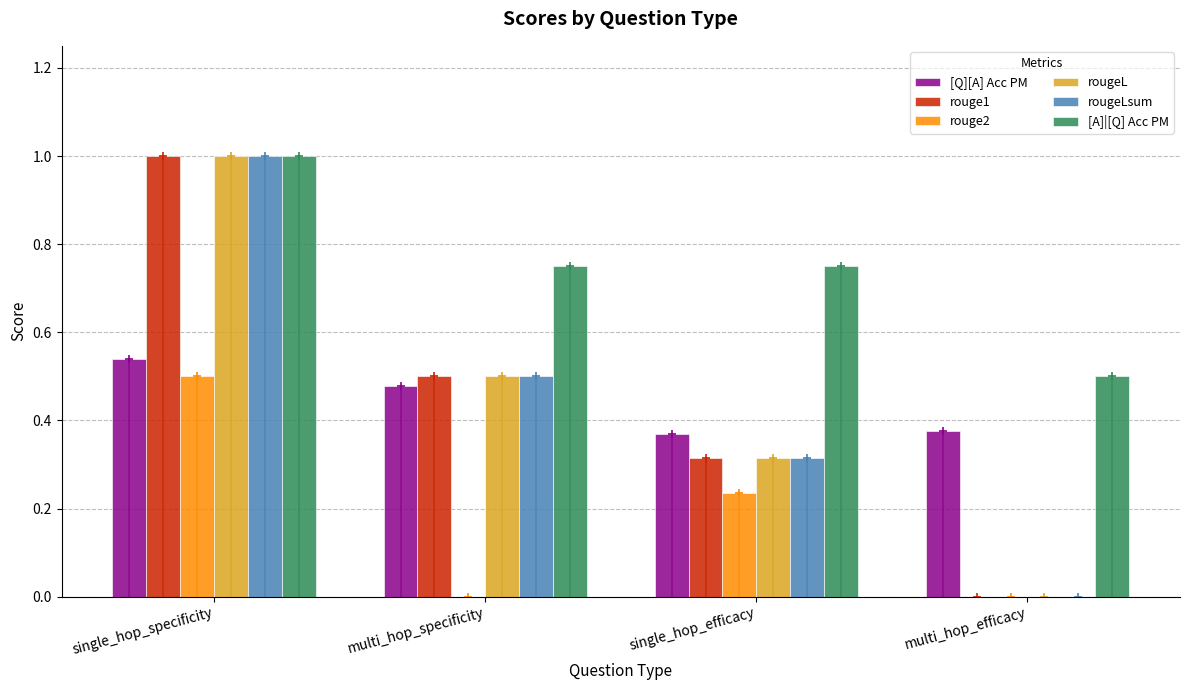

At which label is rougeLsum closest to 0?

multi_hop_efficacy